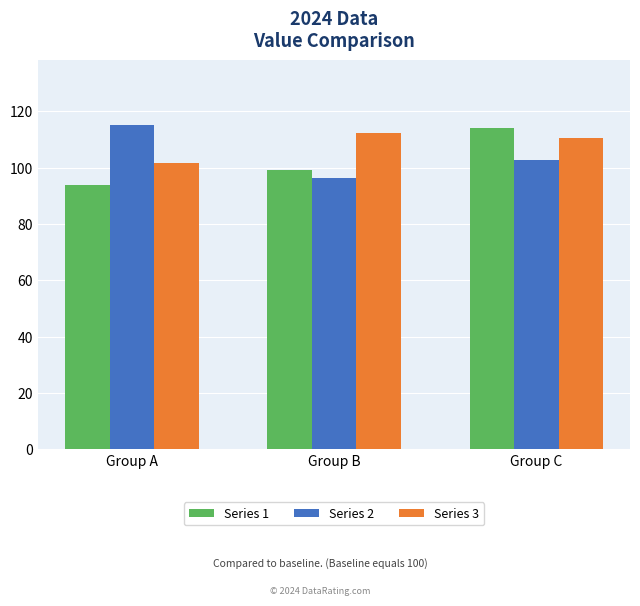

At which category is the sum across all series the highest?

Group C